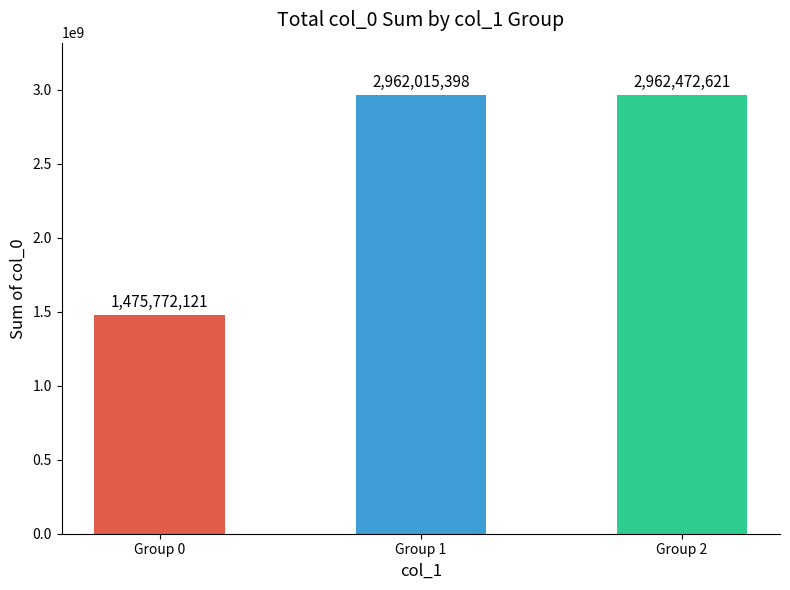

What is the sum of the values at Group 1 and Group 0?

4437787519